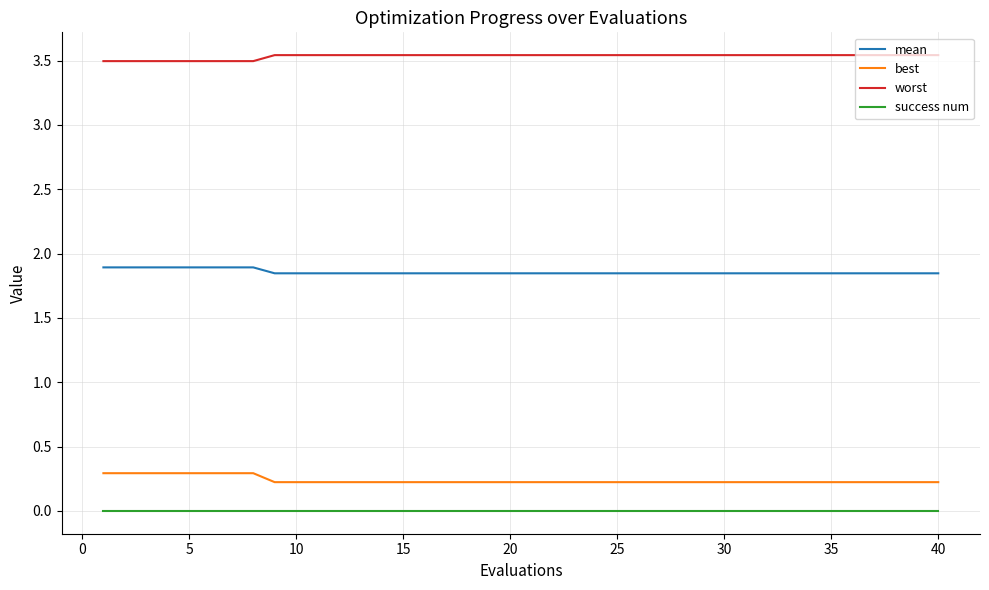

True or false: best and mean cross at least once.

False